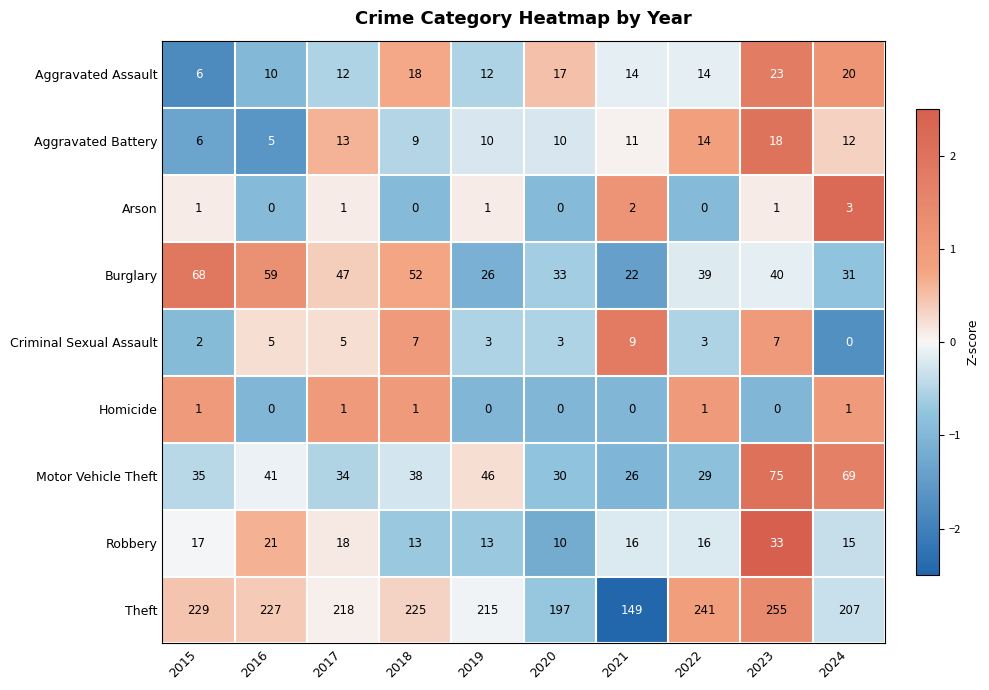

Between 2016 and 2020, which series saw the biggest shift?

Theft